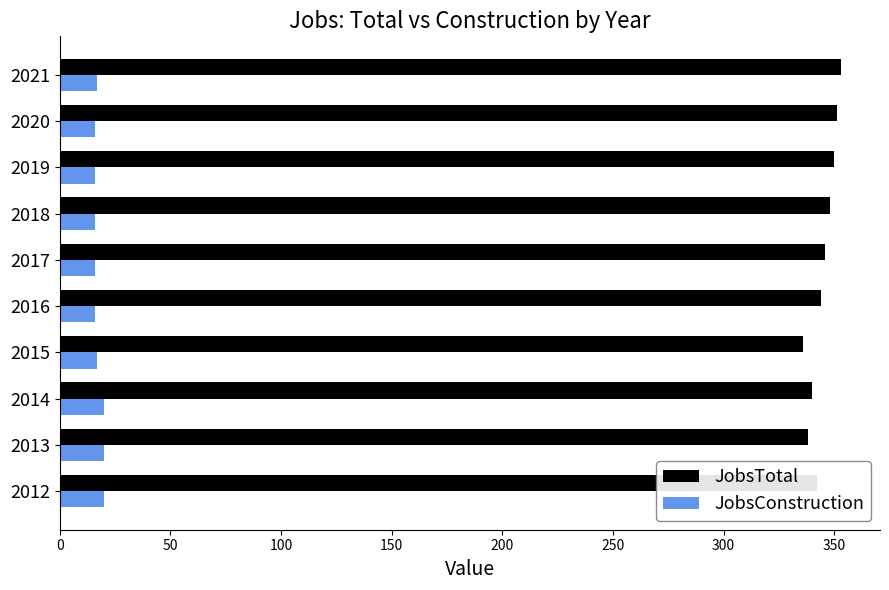

What are all the series names shown in the legend?

JobsTotal, JobsConstruction